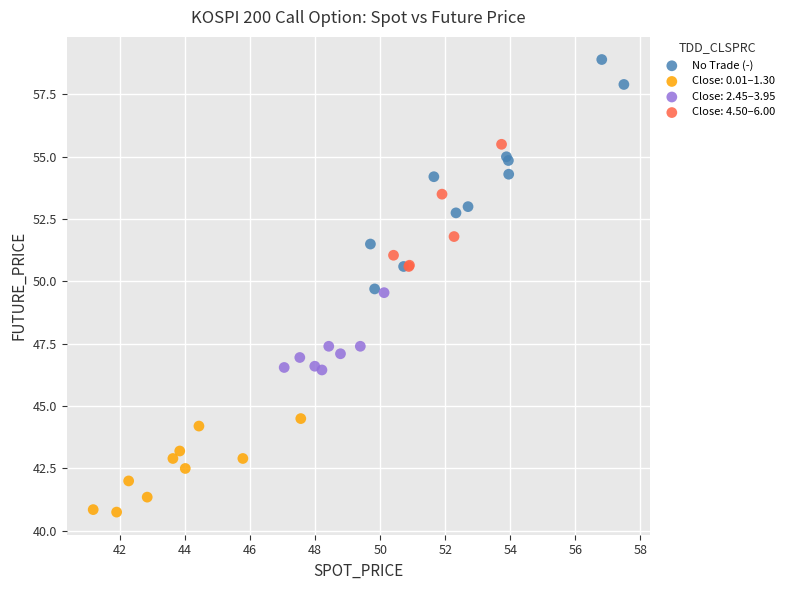

Which series has the widest spread of Y values?

No Trade (-)